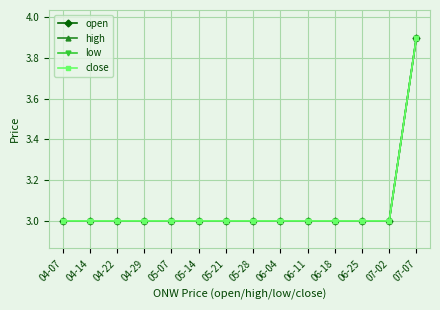

True or false: close has a value of 3.0 at 06-18.

True